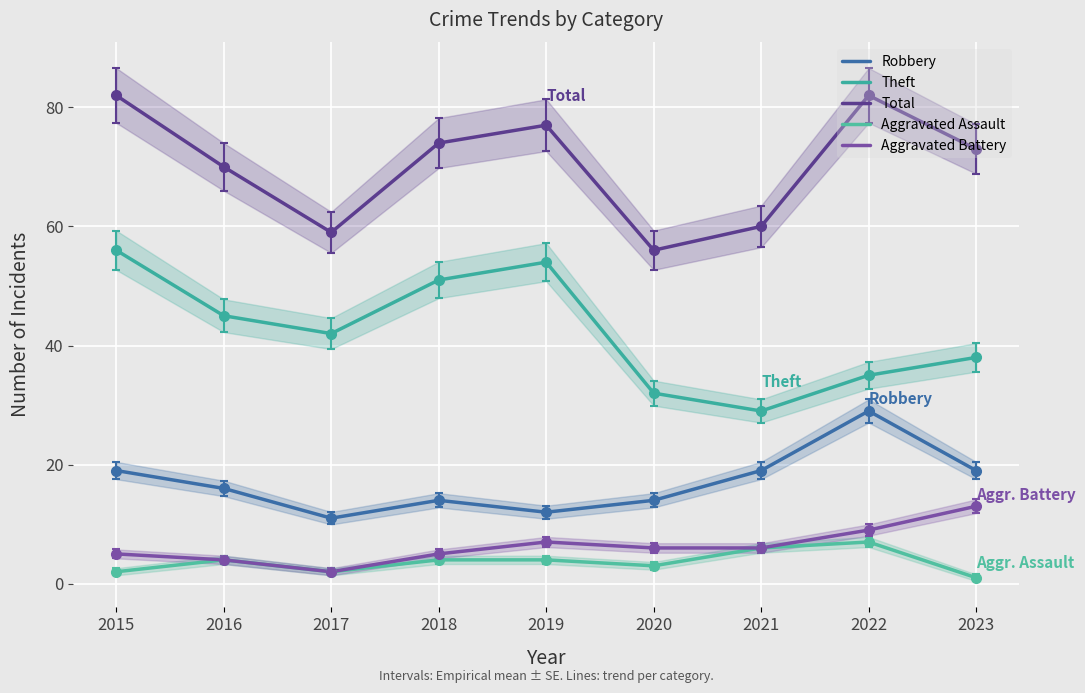

Count the number of data series in this chart.

5